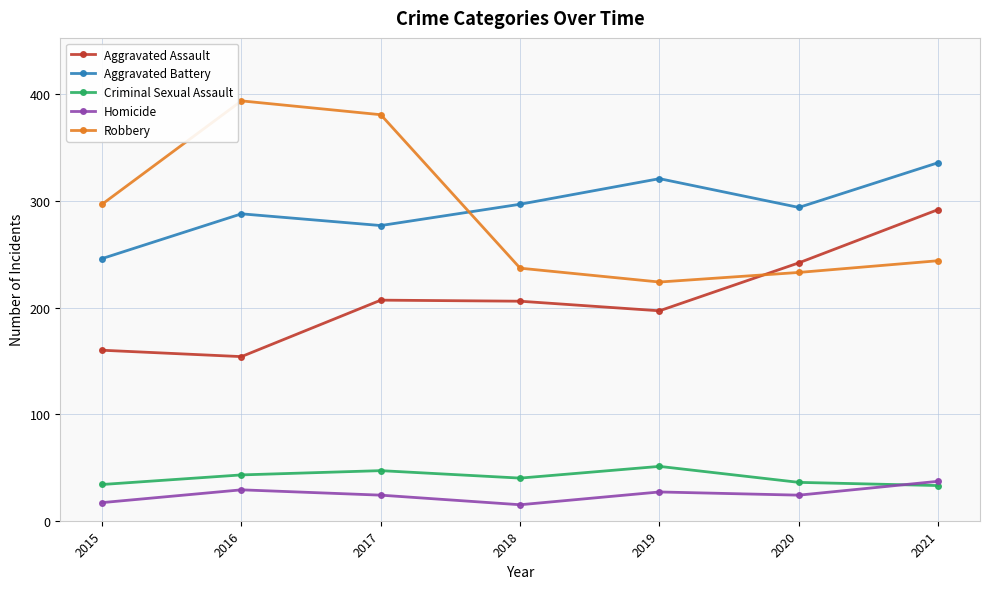

What is the total value across all series at 2017?

936